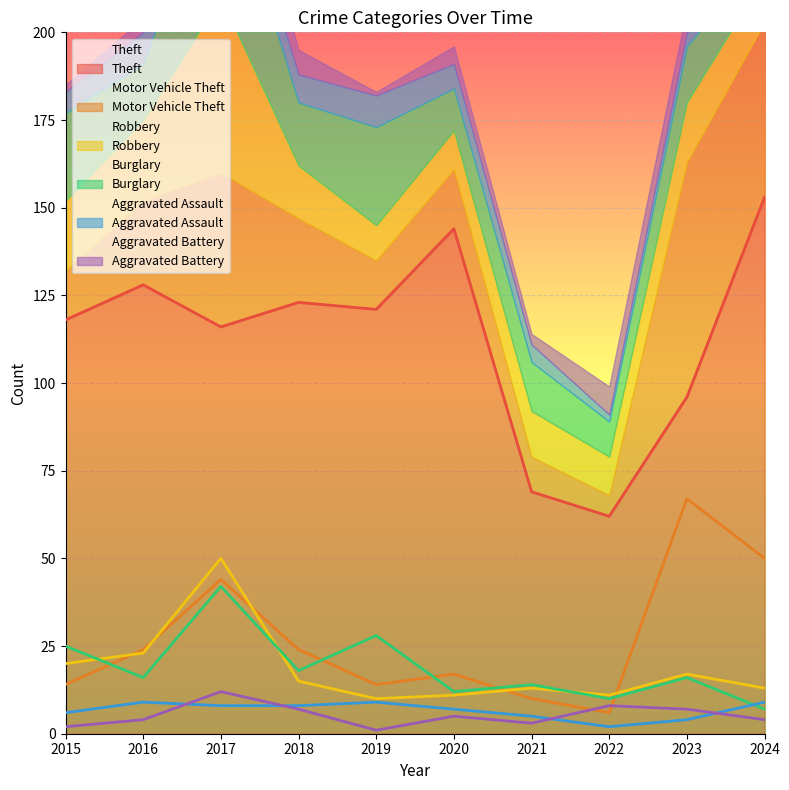

What is the total value across all series at 2016?

204